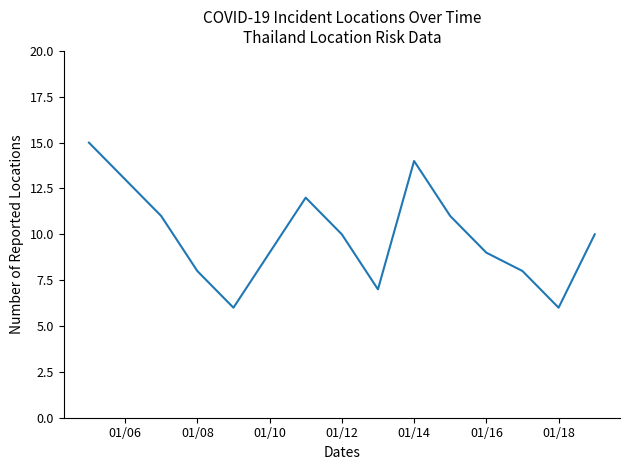

What is the minimum value shown in the chart?

6